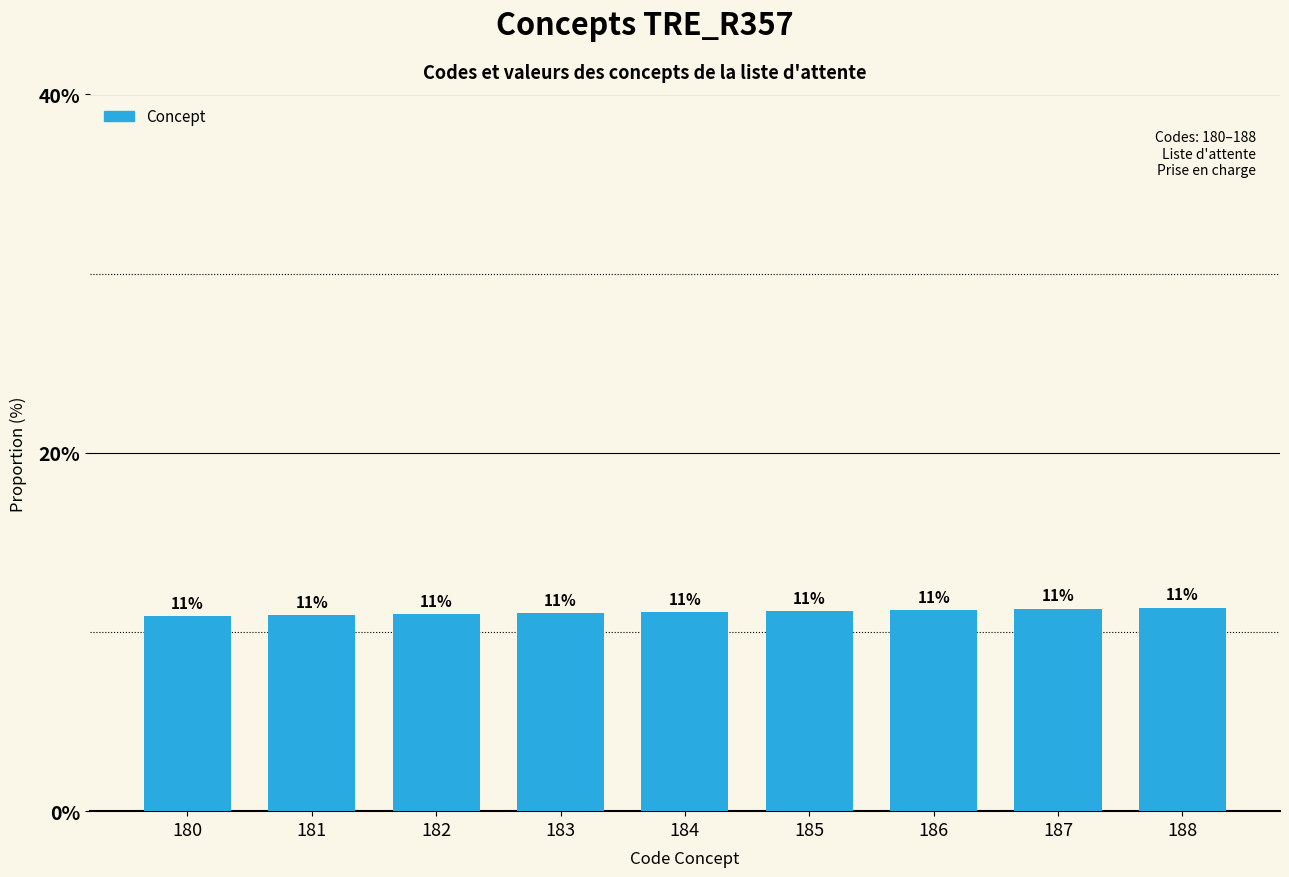

At which category does the chart reach its peak across all series?

188